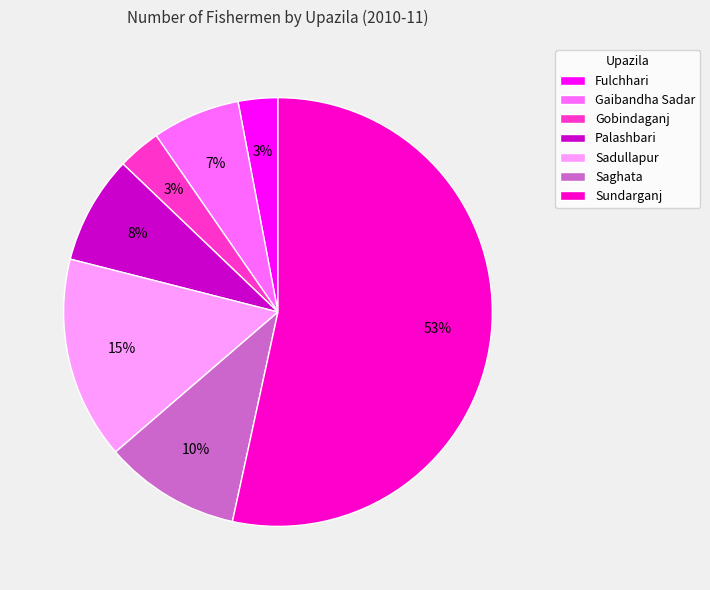

What percentage is the Gaibandha Sadar slice, to the nearest percent?

7%